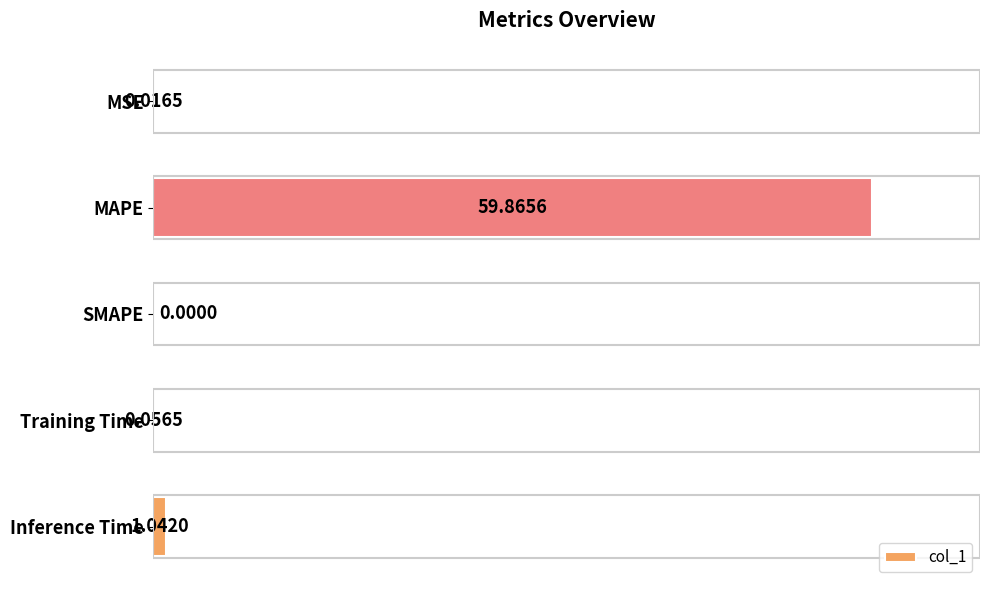

At which label is the value closest to 29?

Inference Time